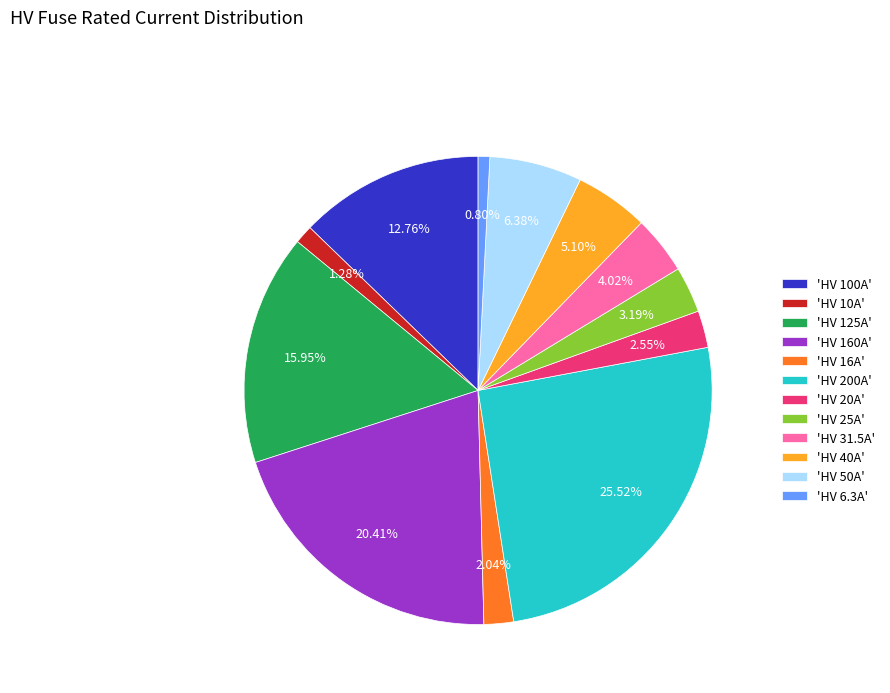

Which slice is the largest?

'HV 200A'